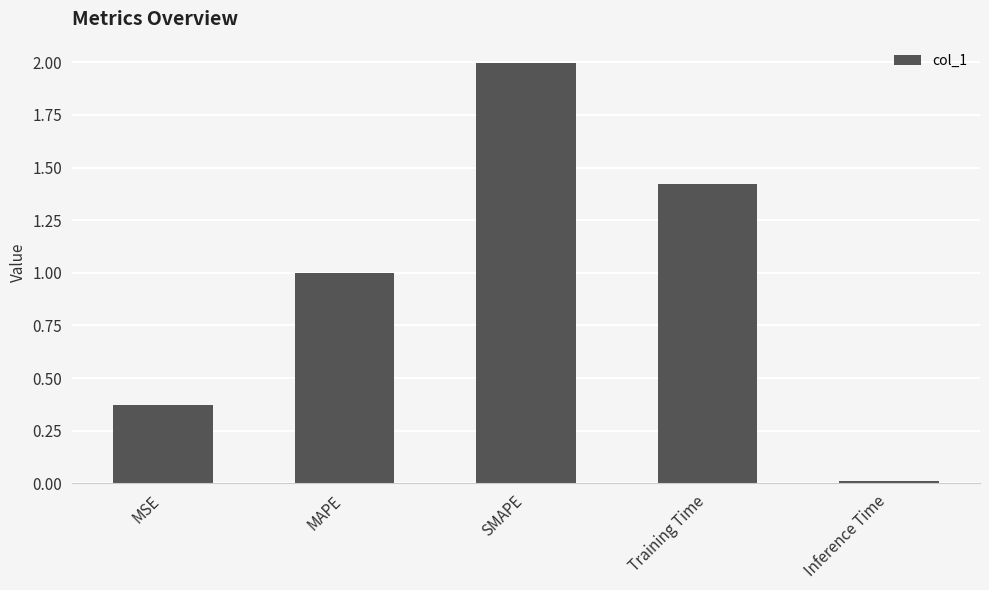

What is the ratio of the value at MAPE to the value at SMAPE?

0.5